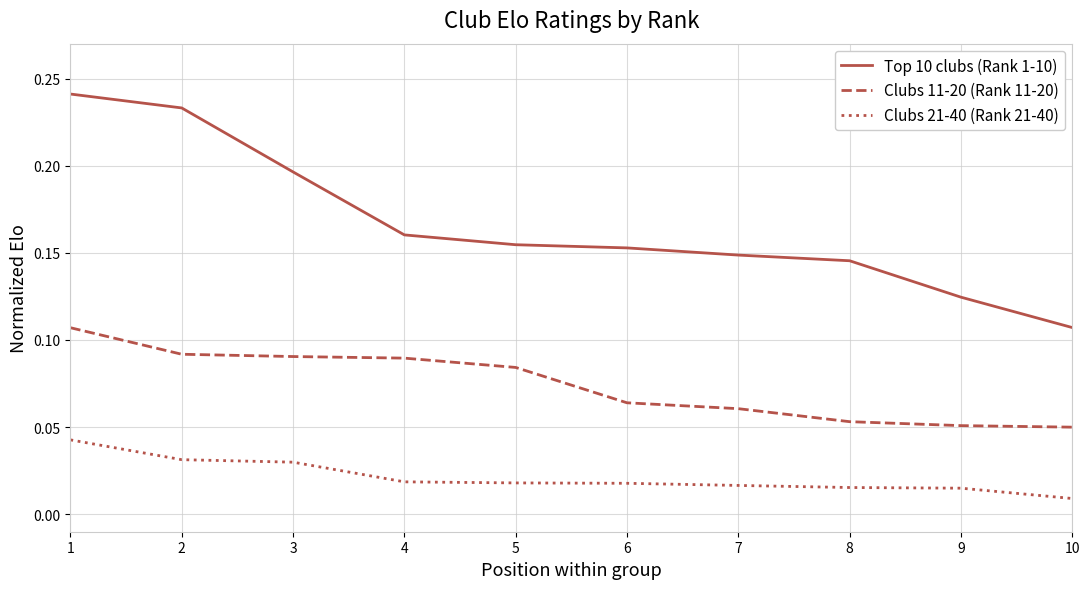

Is the value of Clubs 11-20 (Rank 11-20) at 4 greater than the value of Clubs 21-40 (Rank 21-40) at 5?

Yes